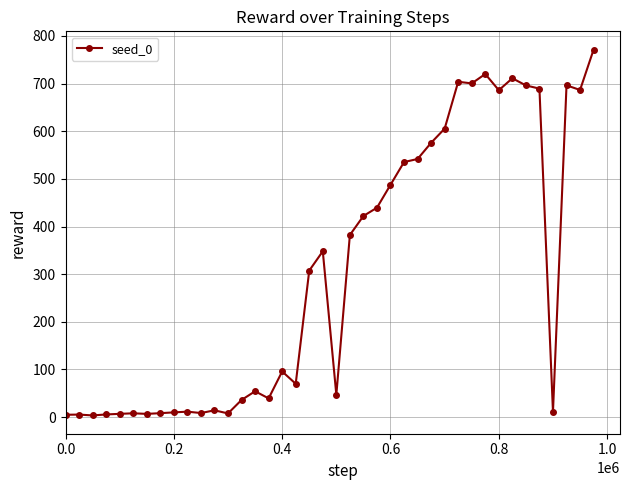

What is the value of the 22nd point from the left?

382.2